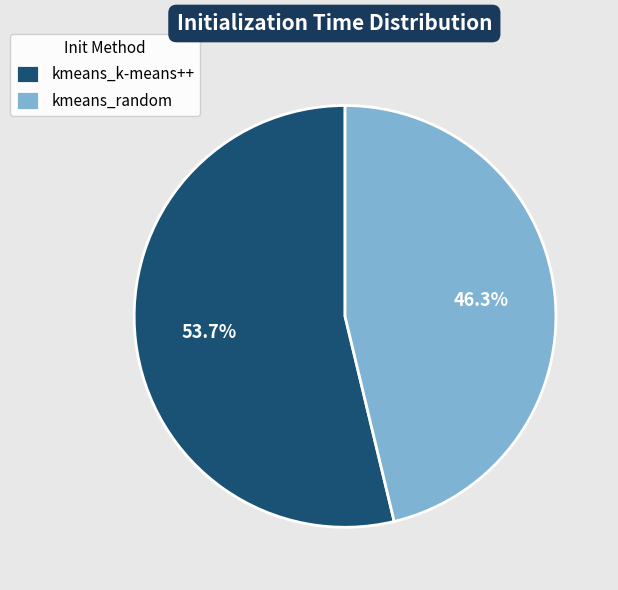

What percentage is the kmeans_random slice, to the nearest percent?

46%